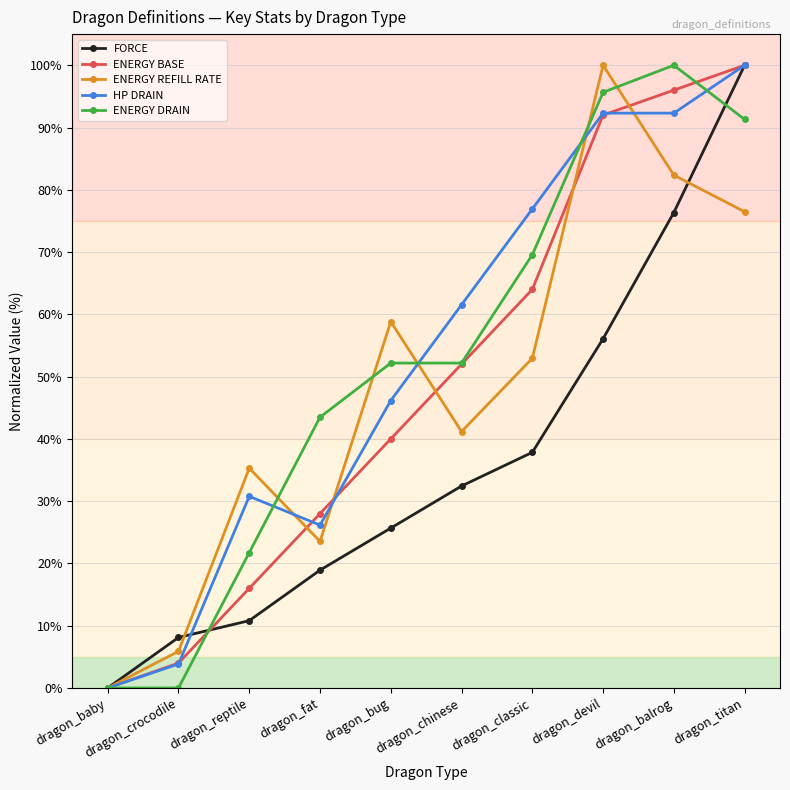

What is the label of the 8th point from the right?

dragon_reptile